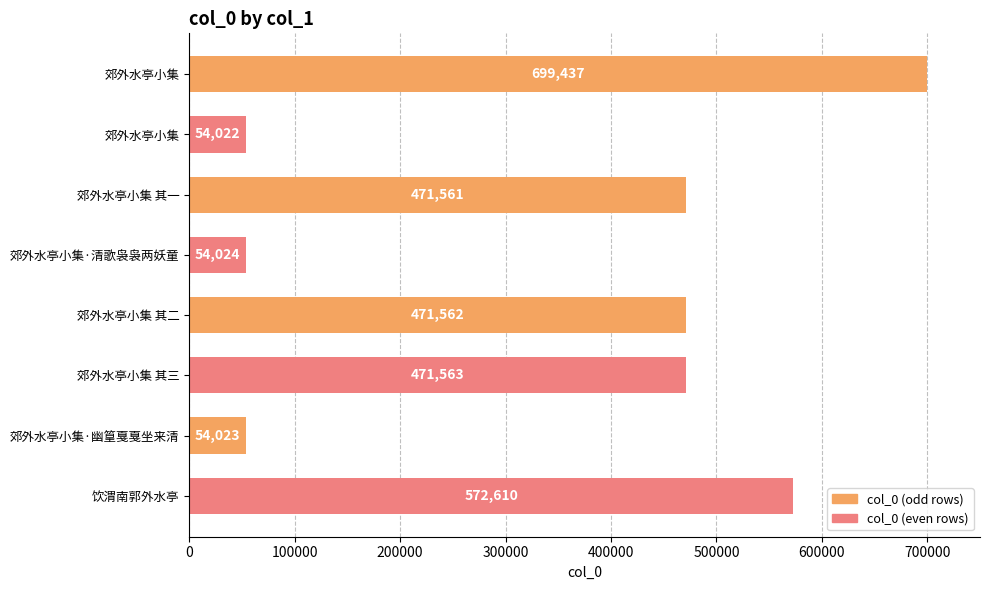

How many bars are there in total?

8